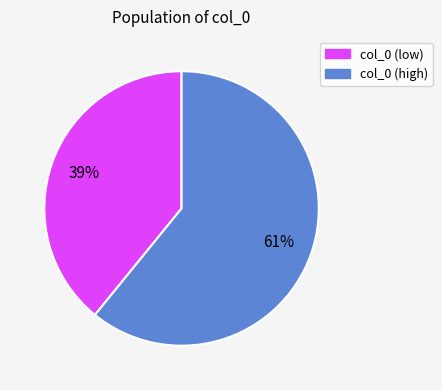

Is there any slice that represents more than half of the pie?

Yes